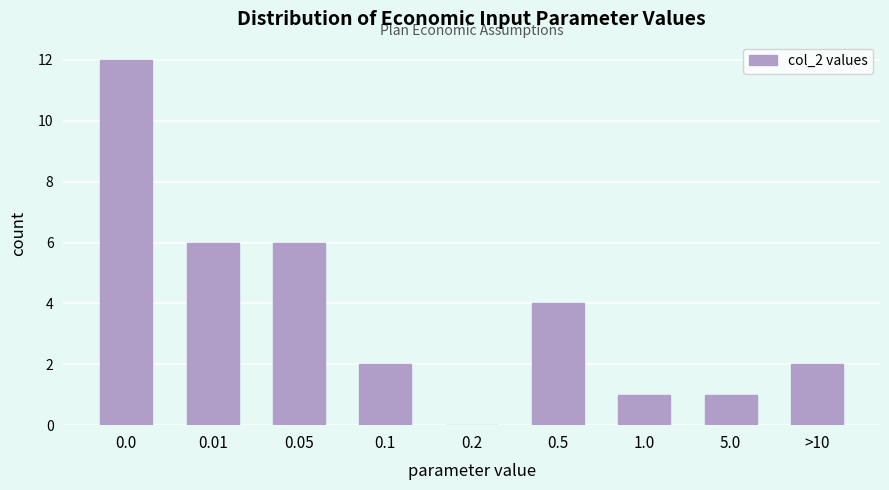

Reading left to right, extract all data points from this chart.

0.0=12	0.01=6	0.05=6	0.1=2	0.2=0	0.5=4	1.0=1	5.0=1	>10=2